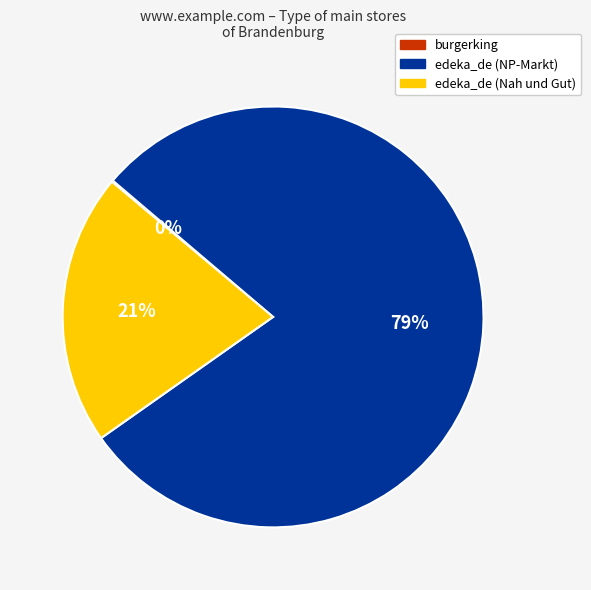

Which slice represents more than half of the pie?

edeka_de (NP-Markt)